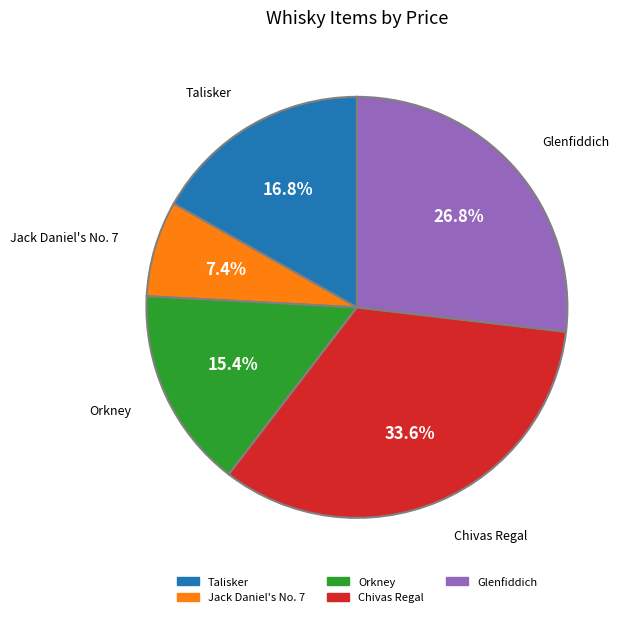

To the nearest percent, what portion does Orkney represent?

15%